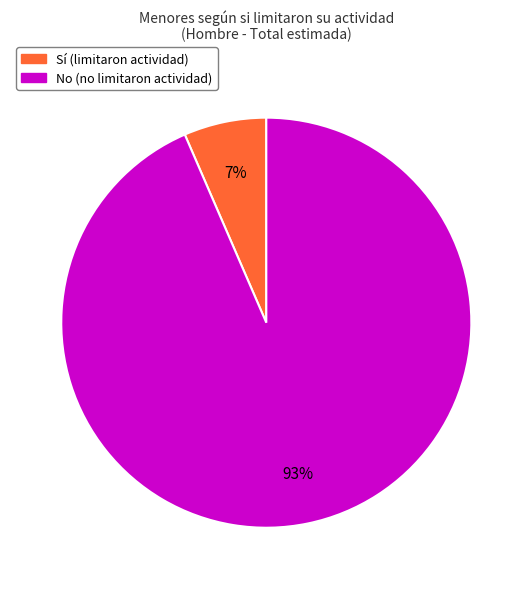

Which category has the smallest portion of the pie?

Sí